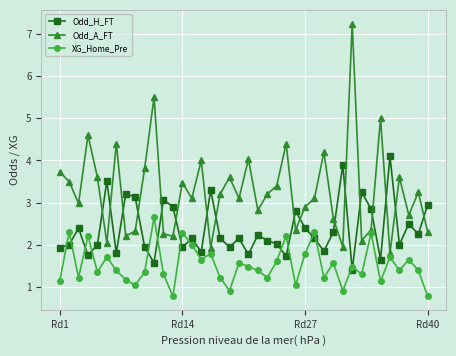

Which series has the largest total across all categories?

Odd_A_FT